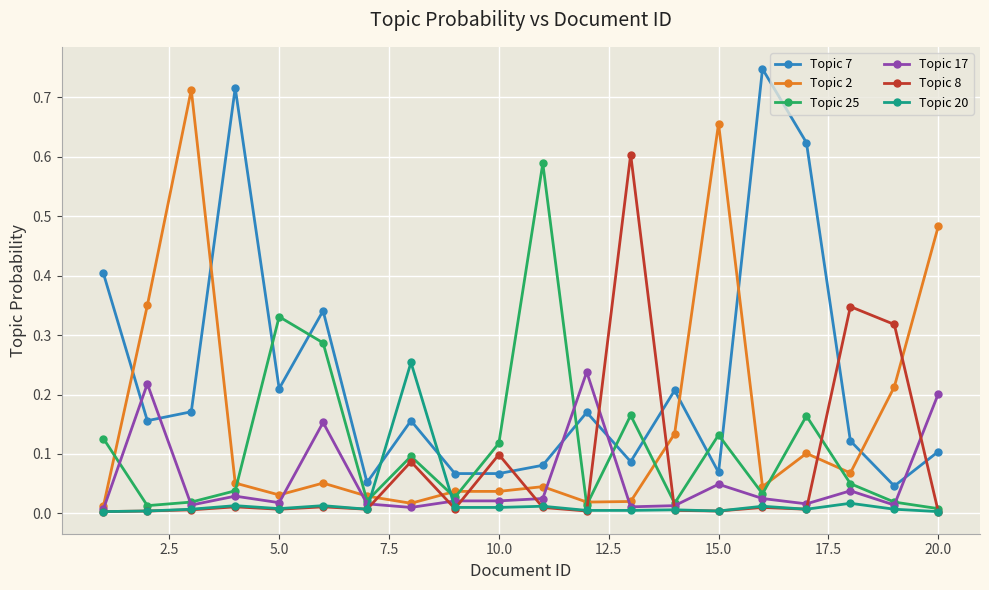

True or false: Topic 8 and Topic 20 intersect in this chart.

True